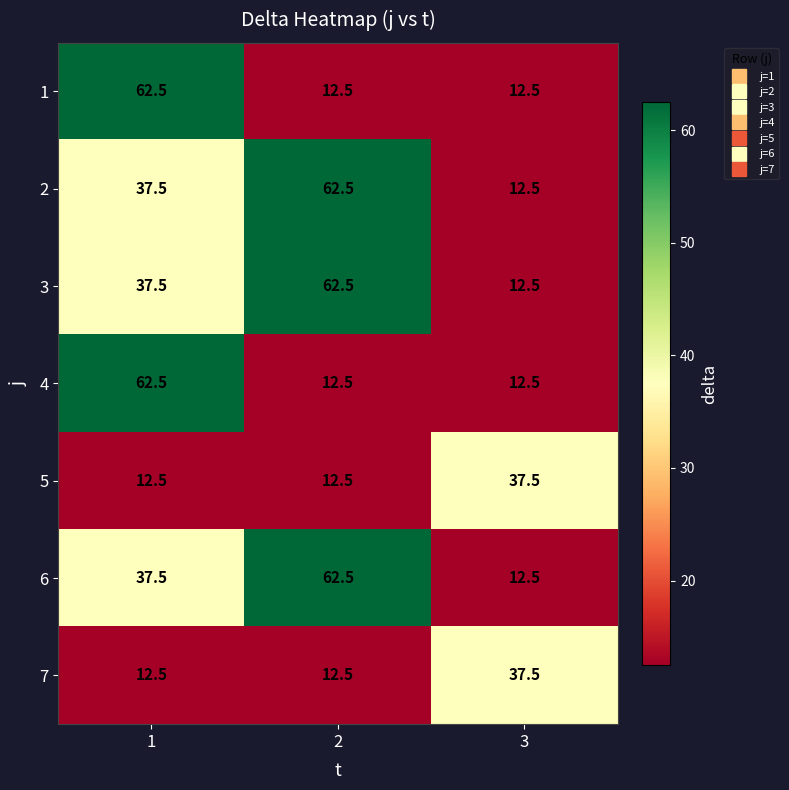

What is the total value across all series at 1?

262.5